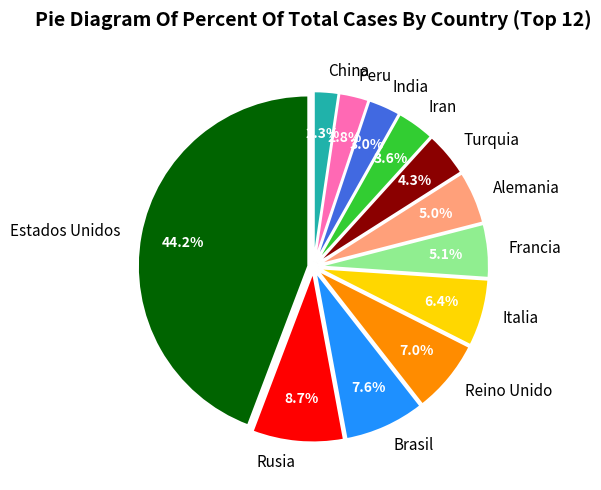

To the nearest percent, what portion does Peru represent?

3%